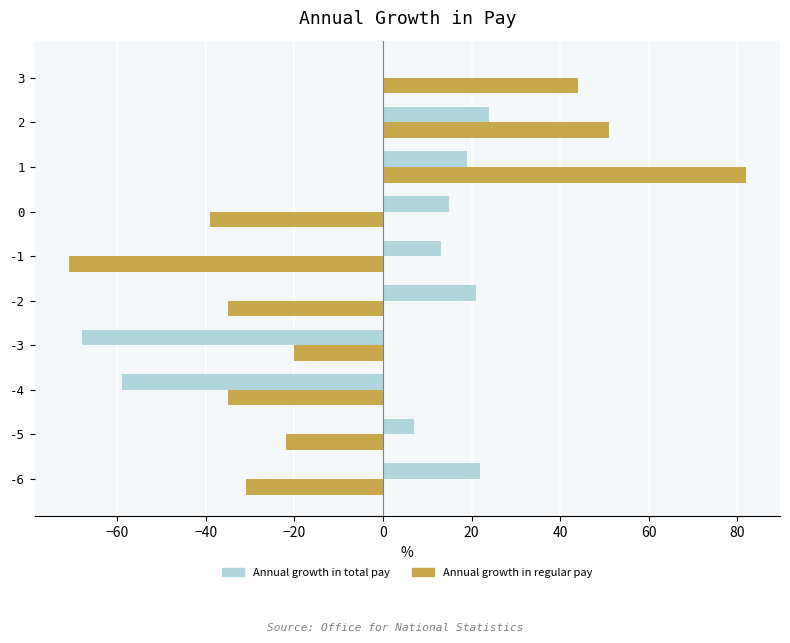

Which series has the largest total across all categories?

Annual growth in total pay